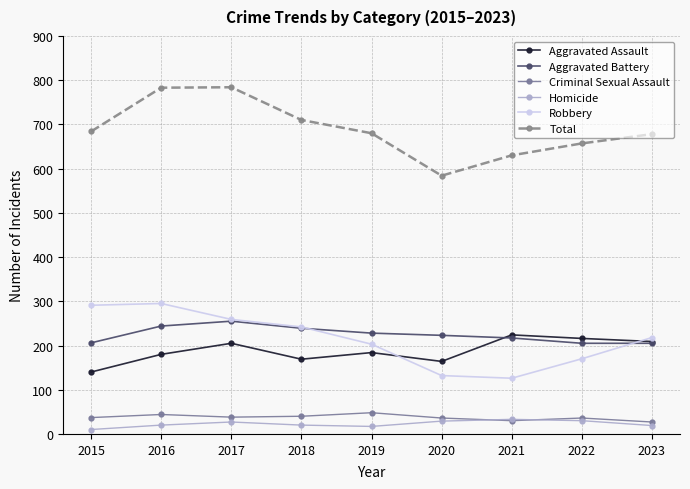

What is the minimum value for Total?

584